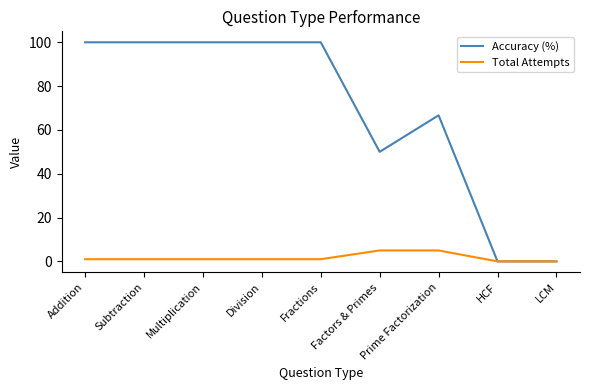

How many values in the Accuracy (%) series are below 100?

4